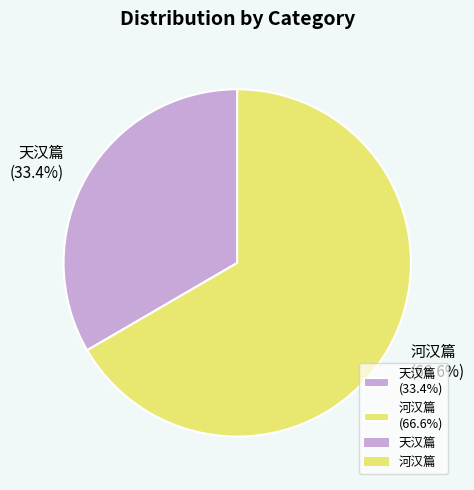

To the nearest percent, what is the difference between the largest and smallest slice percentages?

33%